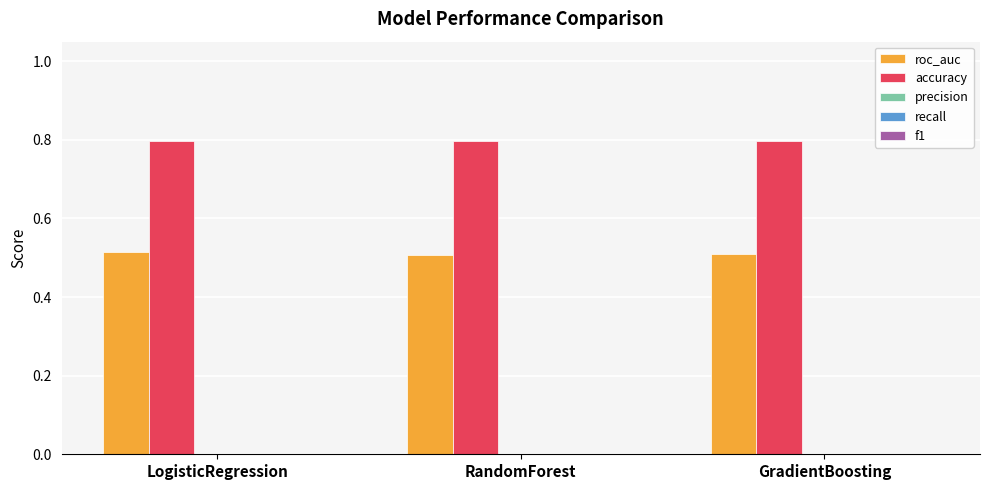

What is the total value across all series at GradientBoosting?

1.3